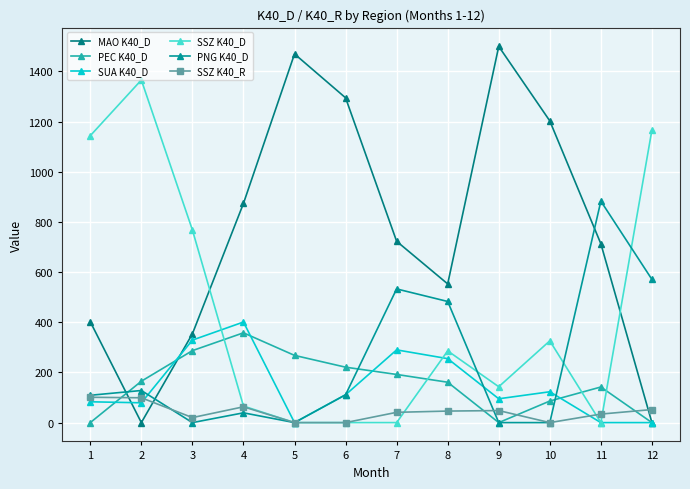

What is the sum of the MAO K40_D values at 7 and 5?

2193